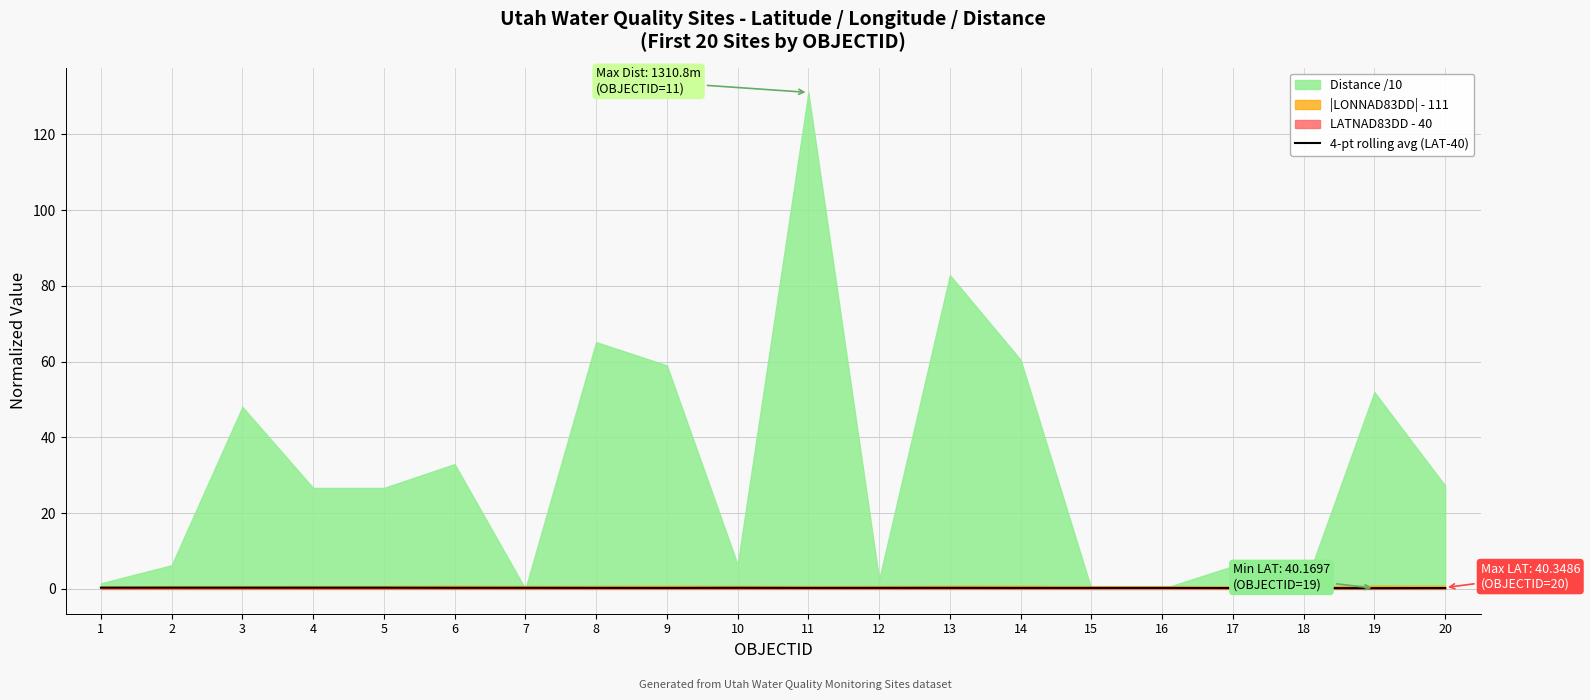

True or false: the data has more than 1 interior local peaks.

True